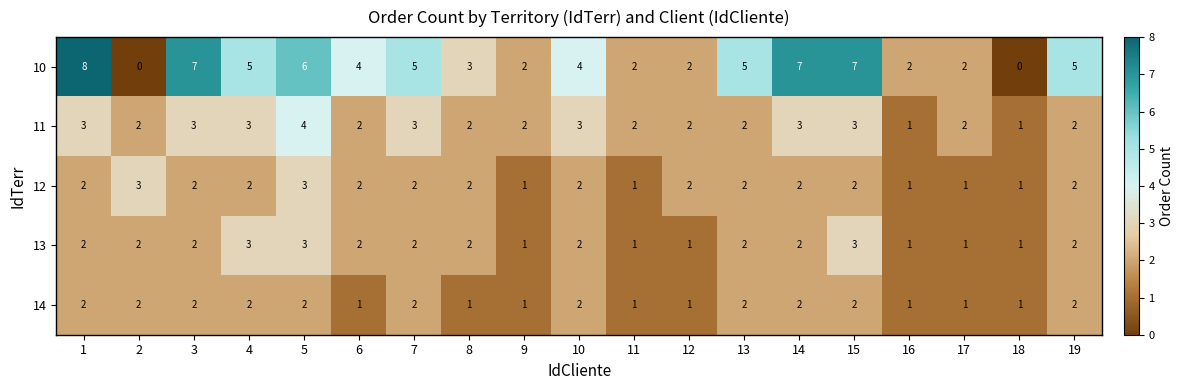

Count the 12 values in the range 1 to 2.

17